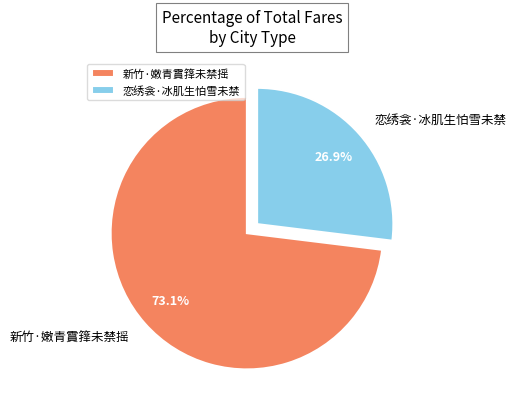

To the nearest percent, what is the difference between the 新竹·嫩青霣箨未禁摇 and 恋绣衾·冰肌生怕雪未禁 slice percentages?

46%